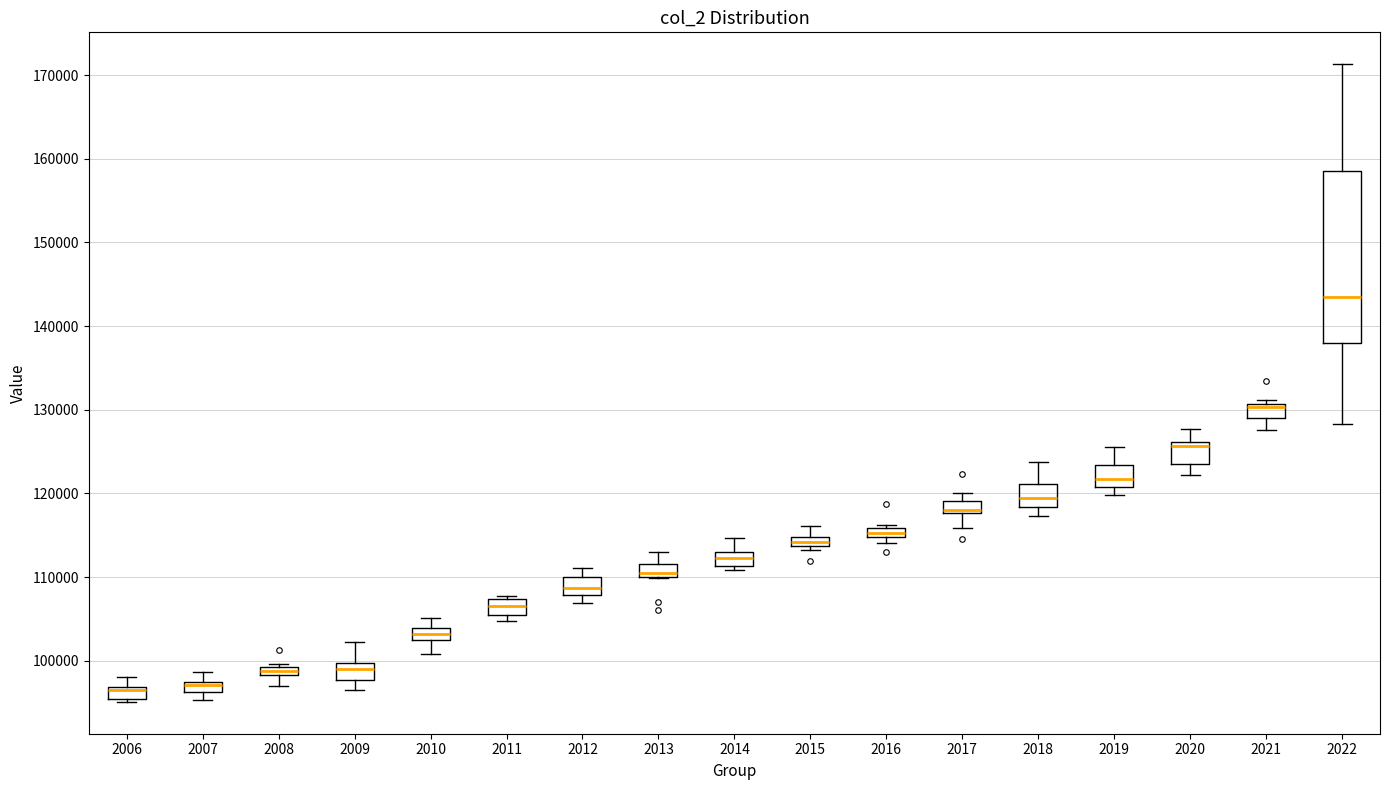

Where is the lower edge of the box at x = 2006 on the y-axis? The values are not printed on the chart, so give them approximately, as read against the axis.

95000